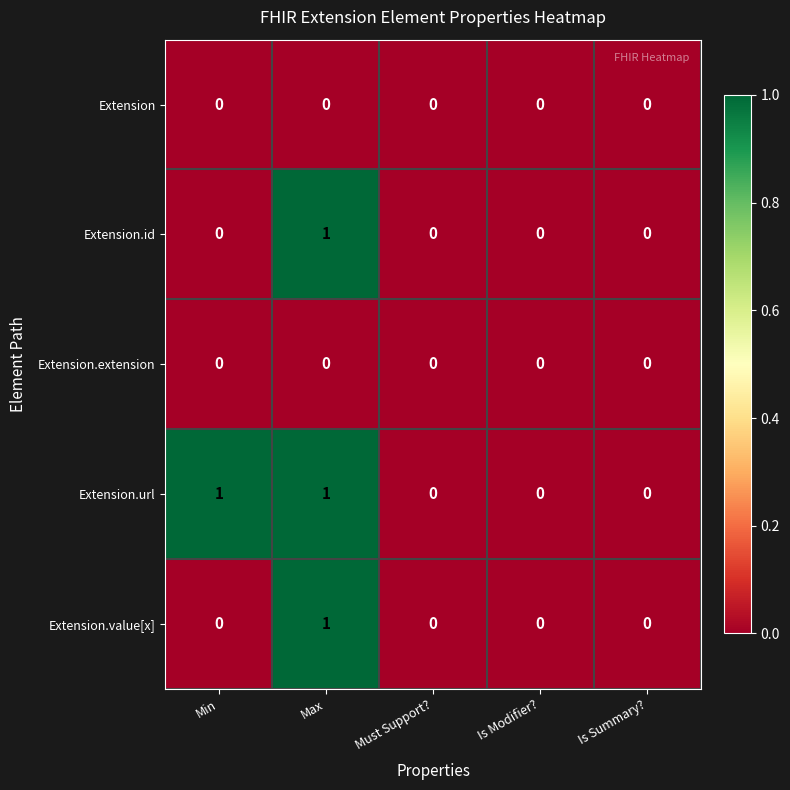

At which category is the sum across all series the highest?

Max